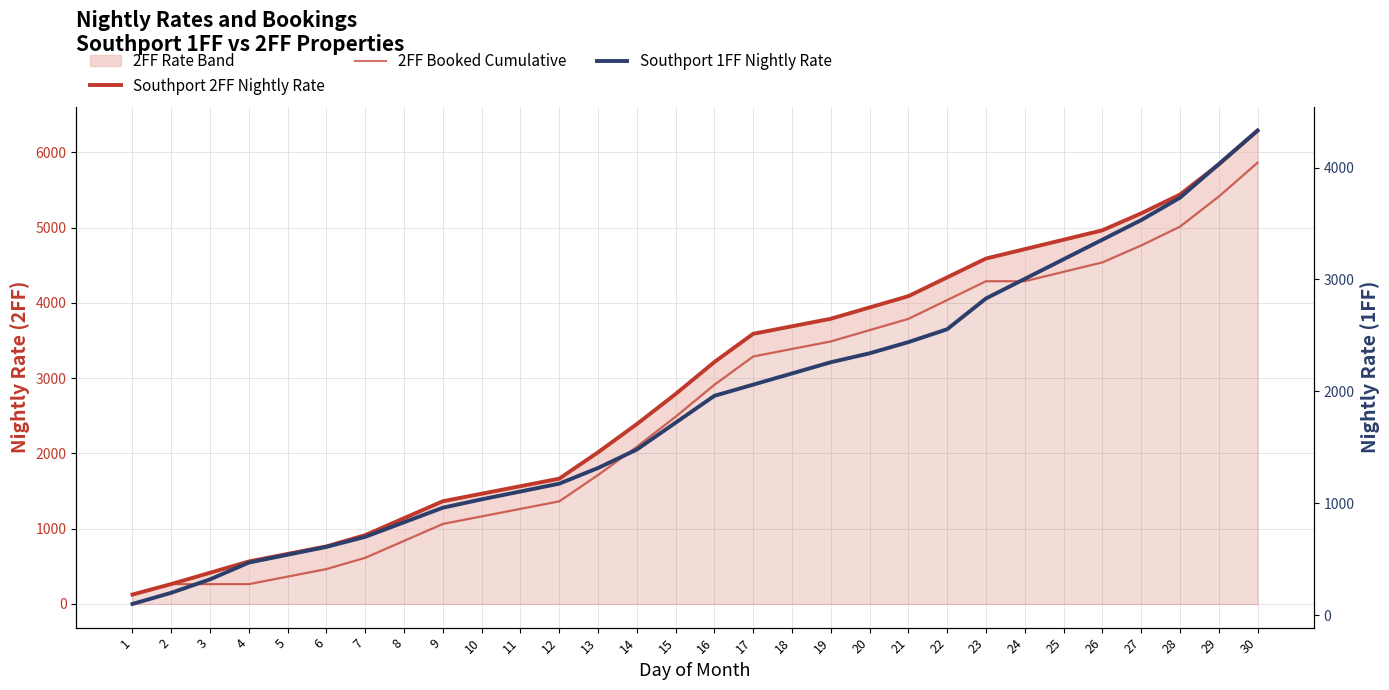

True or false: Southport 2FF Nightly Rate has more than 2 points higher than both neighbors.

False